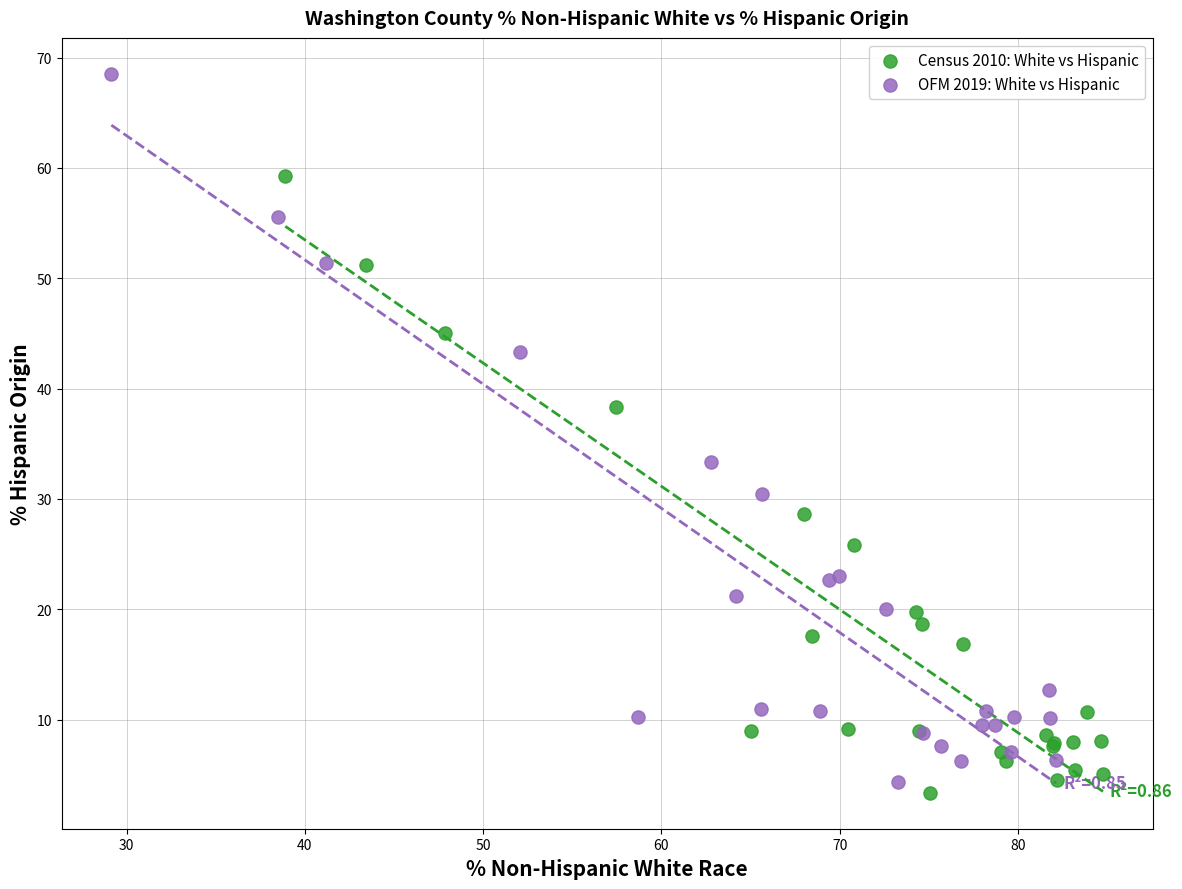

Which series reaches the maximum Y coordinate?

OFM 2019: White vs Hispanic